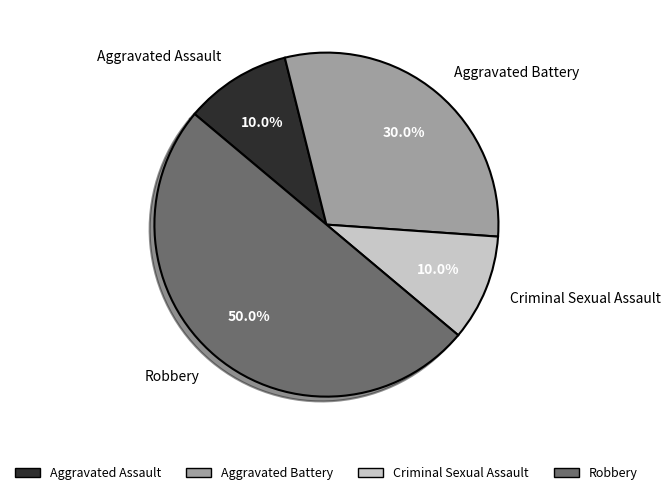

Between Aggravated Assault and Robbery, which is larger?

Robbery